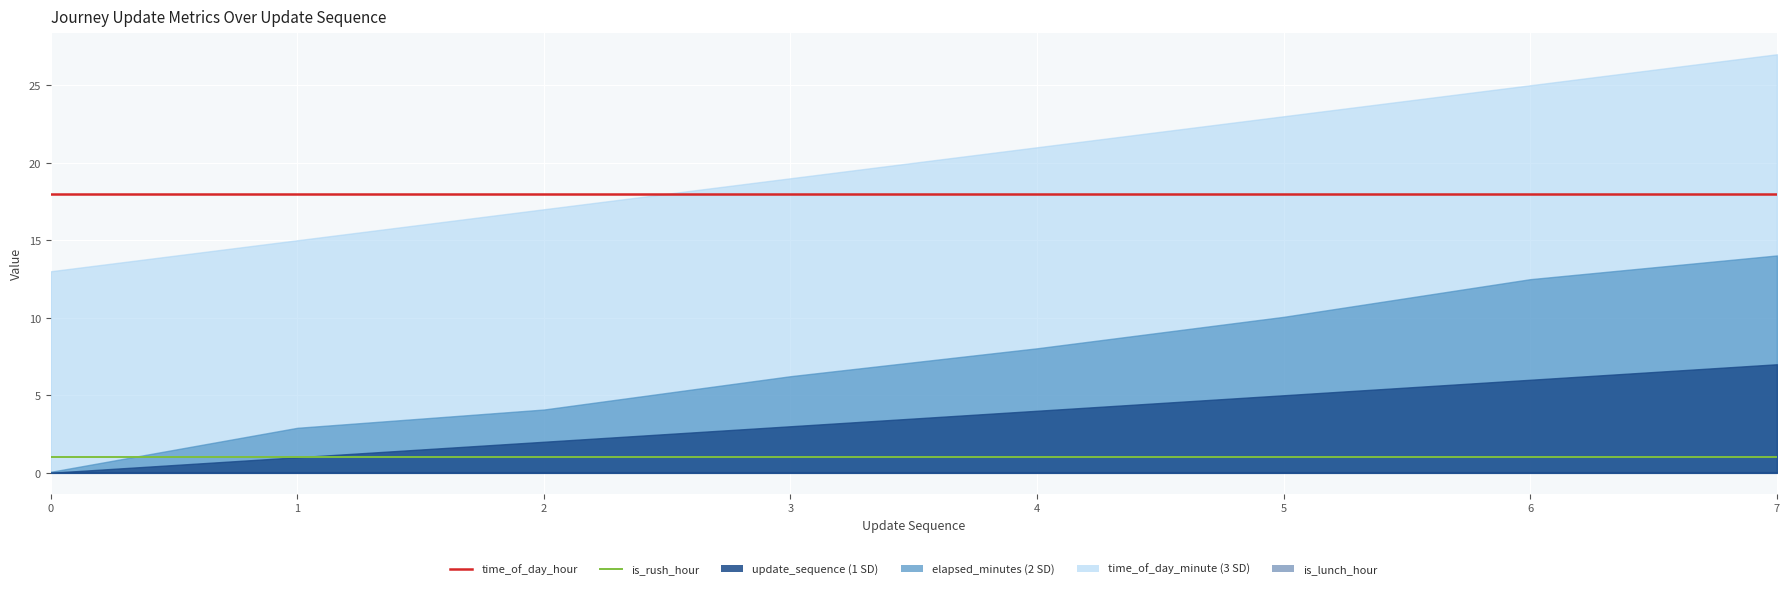

What value does the time_of_day_hour series have at 0?

18